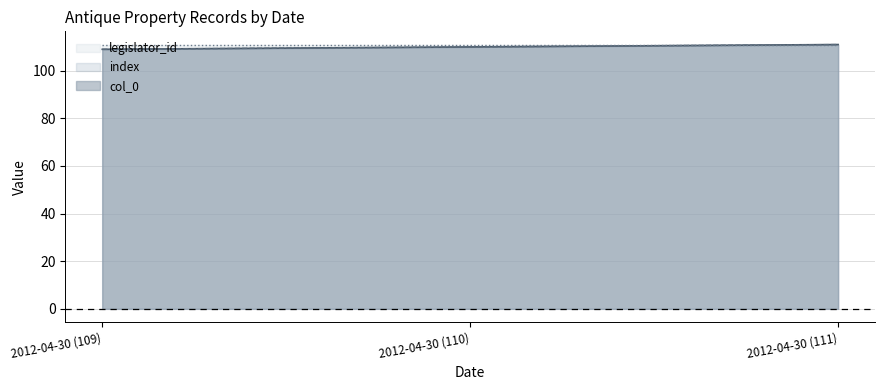

The value of index at 2012-04-30 (111) is 111. True or false?

True